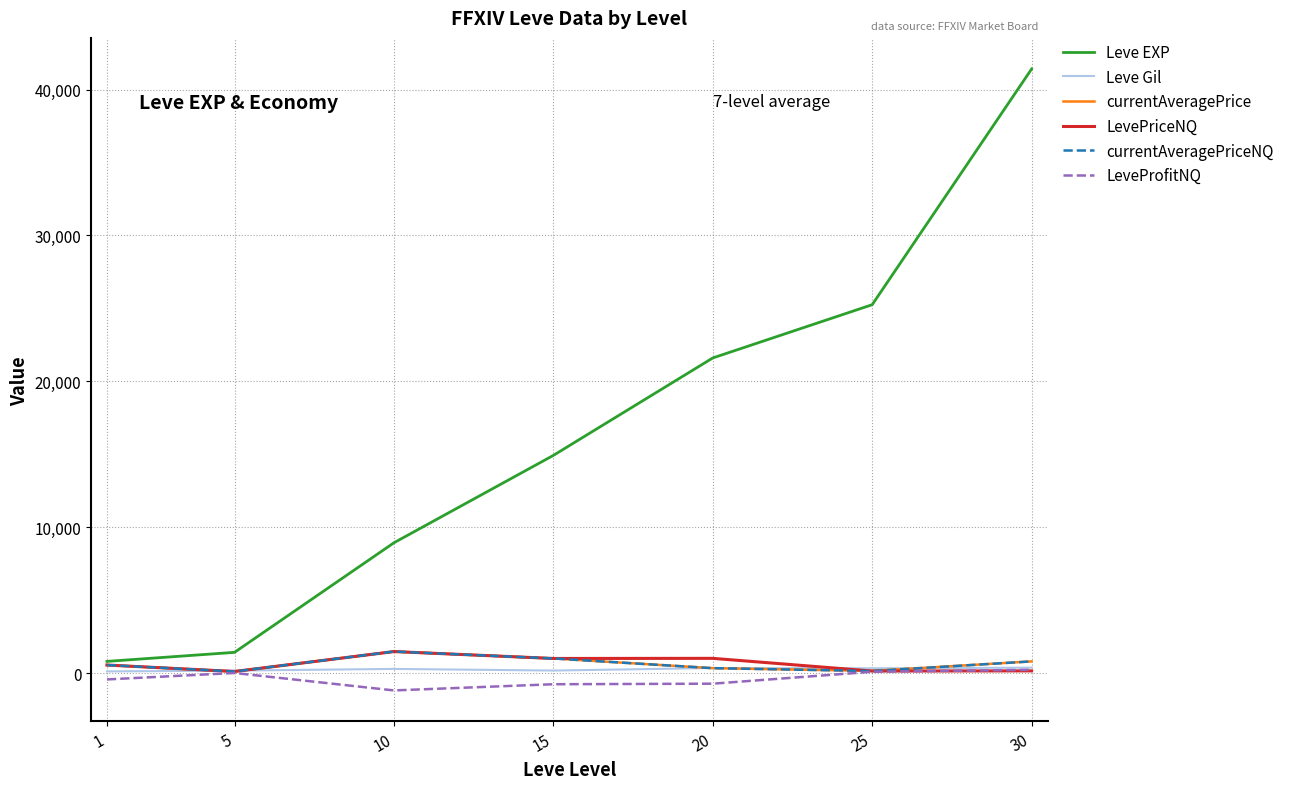

How many lines are shown in the chart?

6